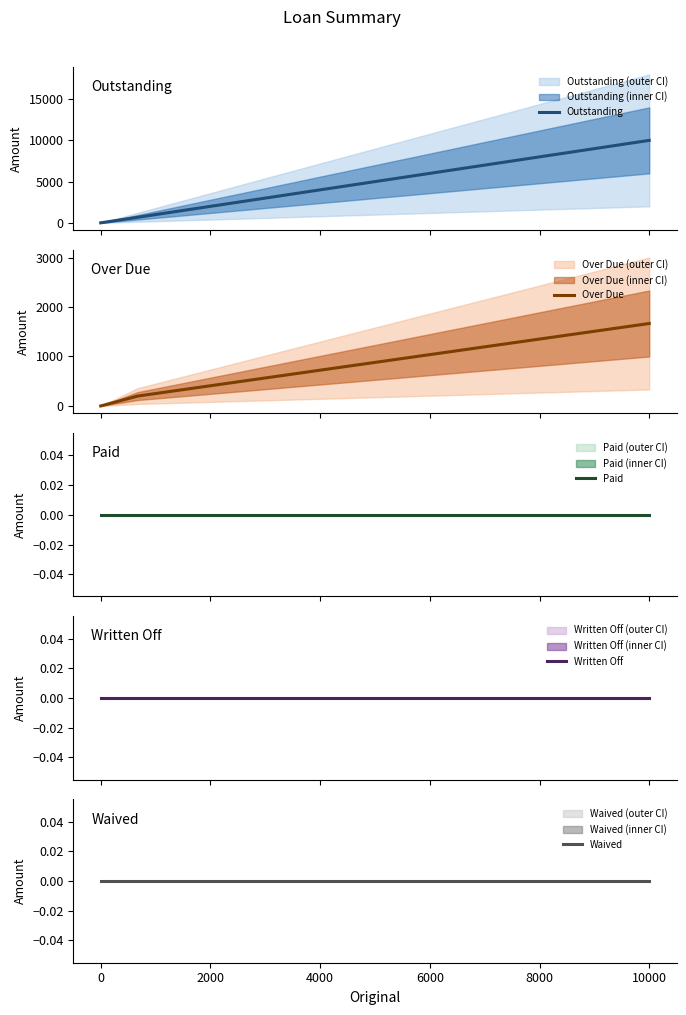

True or false: Outstanding and Over Due cross at least once.

False